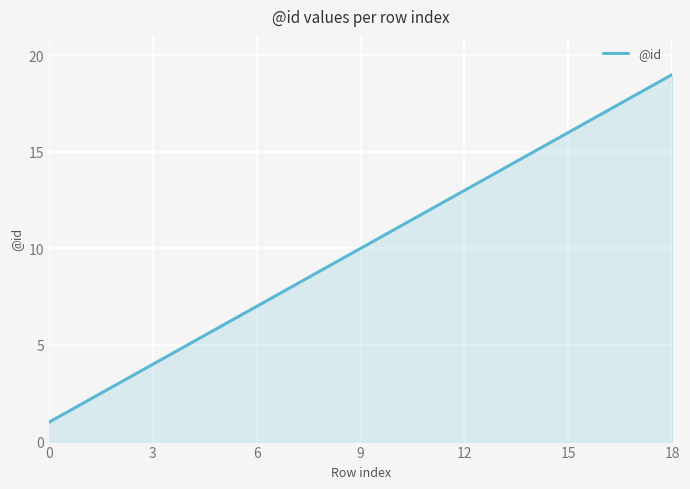

What is the greatest value displayed?

19